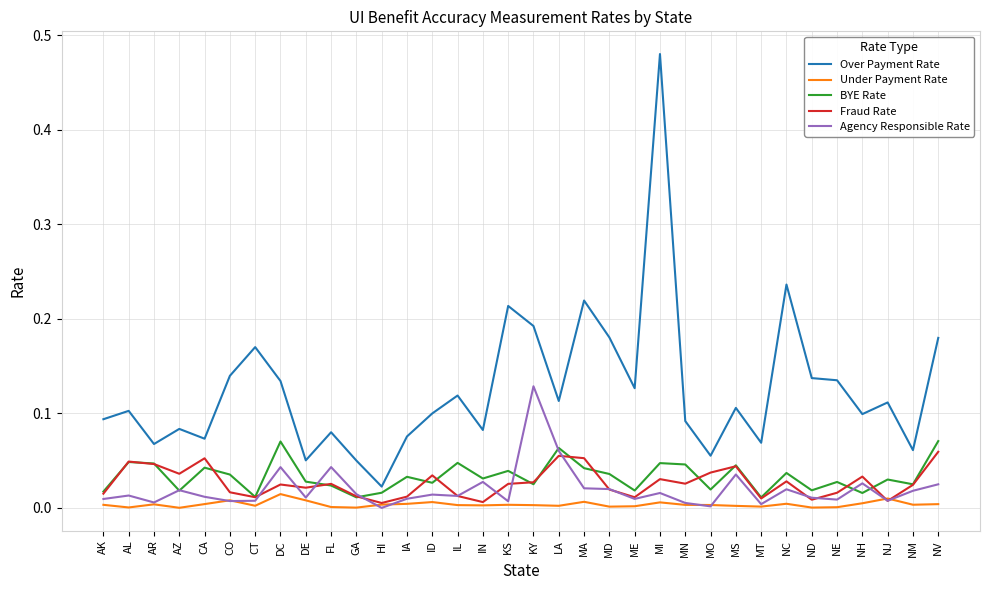

After their last crossing, which series has the higher values: Agency Responsible Rate or BYE Rate?

BYE Rate